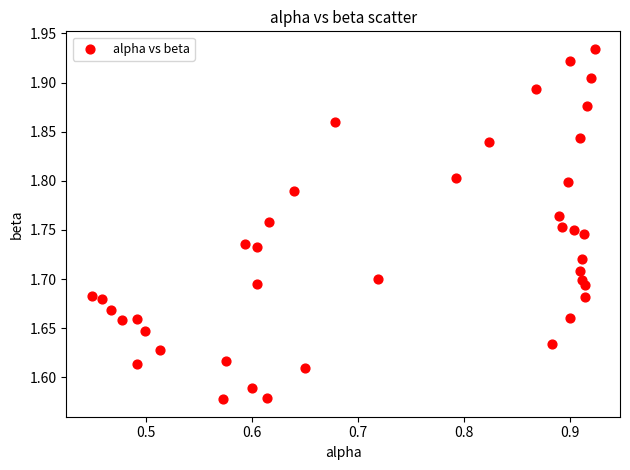

What is the range of Y values (max minus min)?

0.4